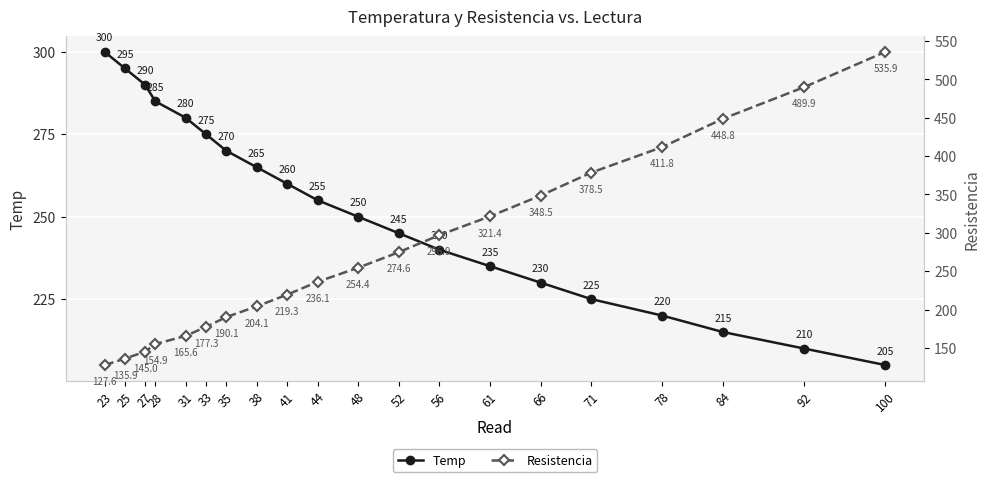

What is the difference between the second highest and second lowest values in the Temp series?

85